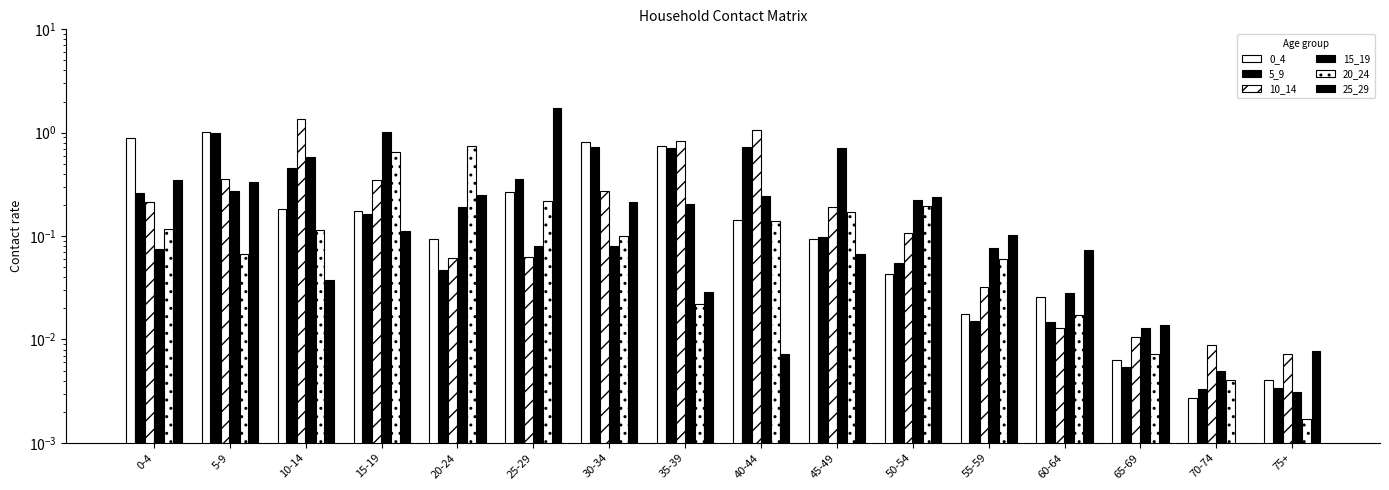

Which has a higher value, 70-74 or 20-24?

20-24